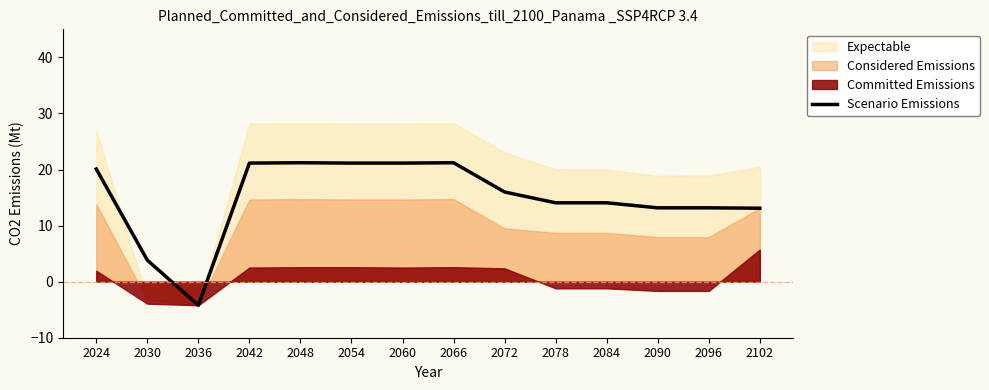

Reading right to left, list all the values displayed in this chart.

2102=13.1	2096=13.2	2090=13.2	2084=14.1	2078=14.1	2072=16.0	2066=21.2	2060=21.1	2054=21.1	2048=21.2	2042=21.1	2036=-4.2	2030=3.8	2024=20.1